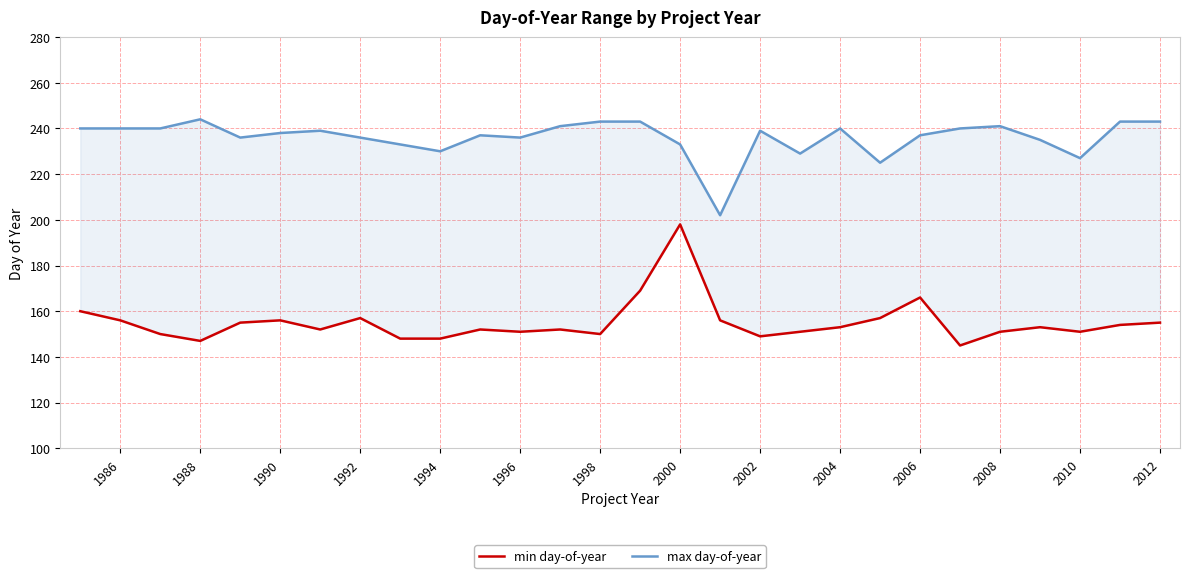

True or false: min day-of-year and max day-of-year cross at least once.

False